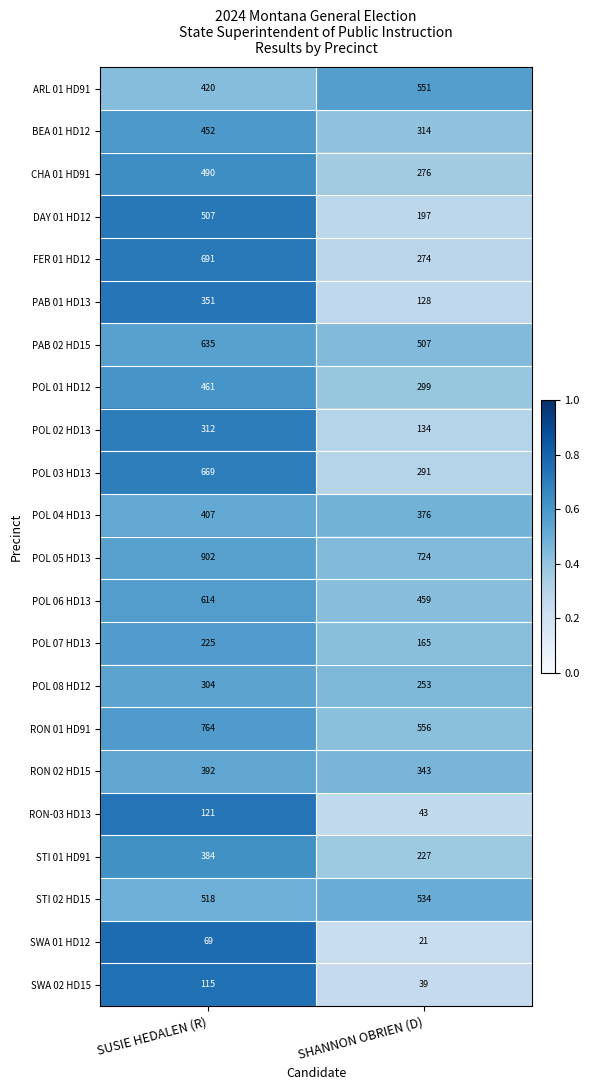

Which category has the highest value across all series?

SUSIE HEDALEN (R)